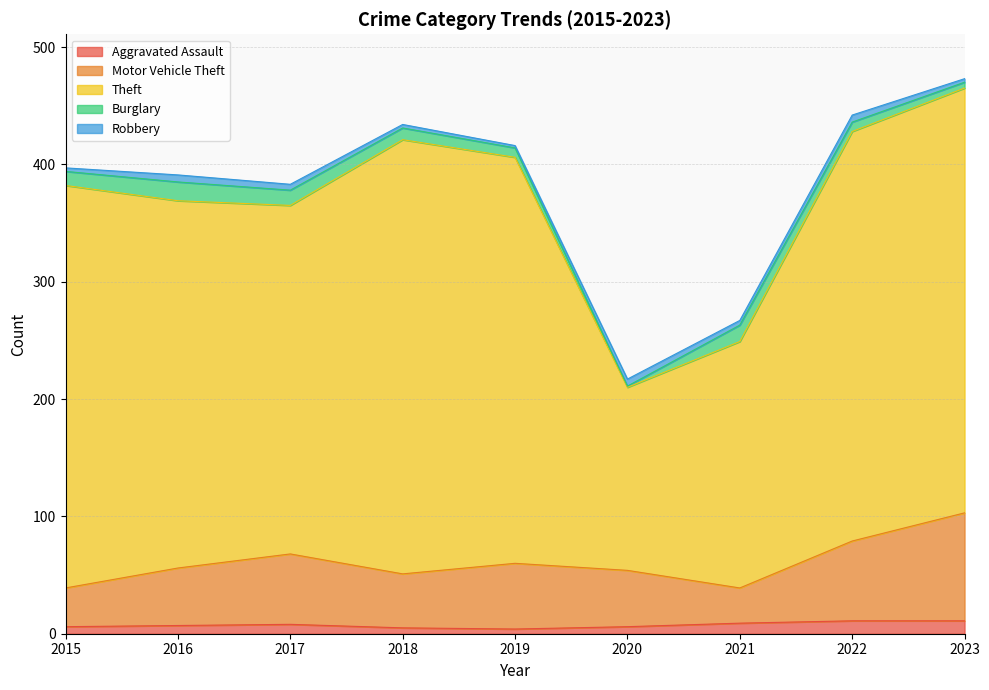

True or false: Aggravated Assault and Motor Vehicle Theft intersect in this chart.

False